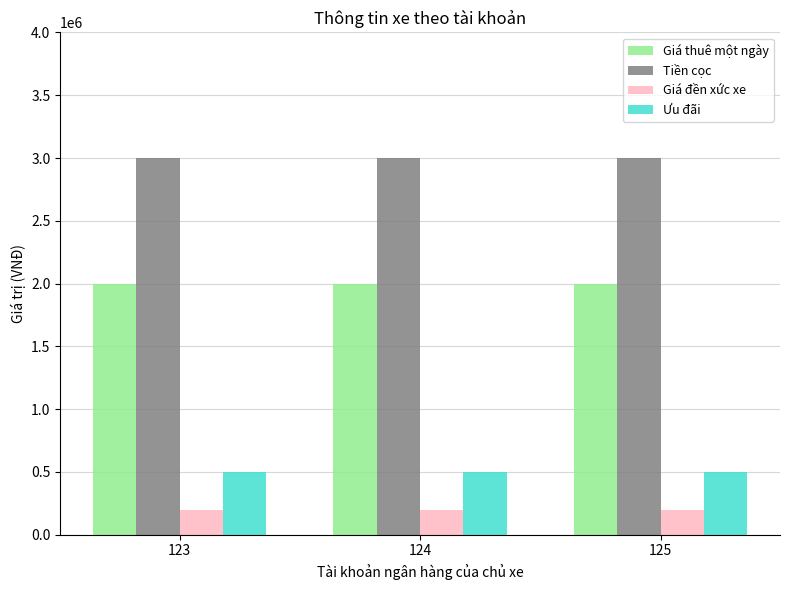

What is the highest value of the Tiền cọc series?

3000000